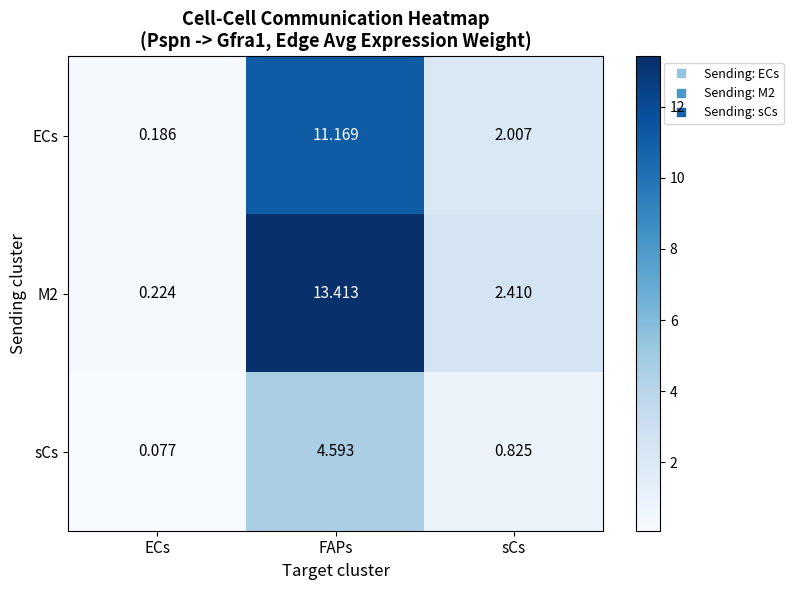

At which category is the sum across all series the highest?

FAPs